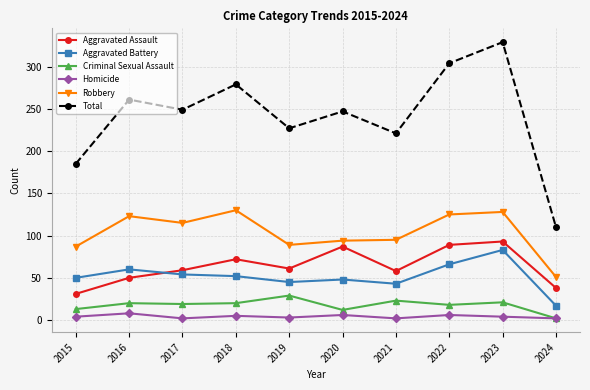

In Total, how many points are lower than both neighbors (excluding endpoints)?

3